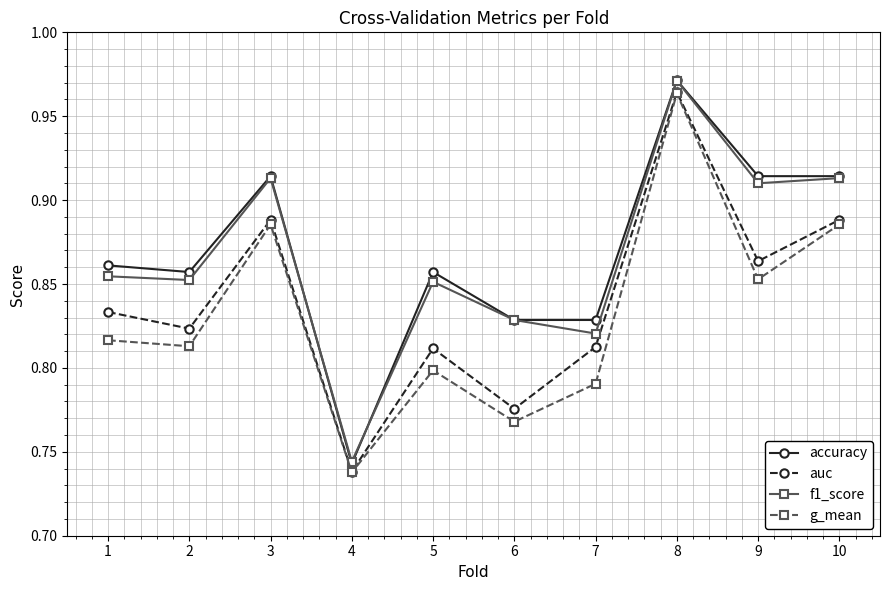

At 1, list the series in order from largest to smallest.

accuracy, f1_score, auc, g_mean